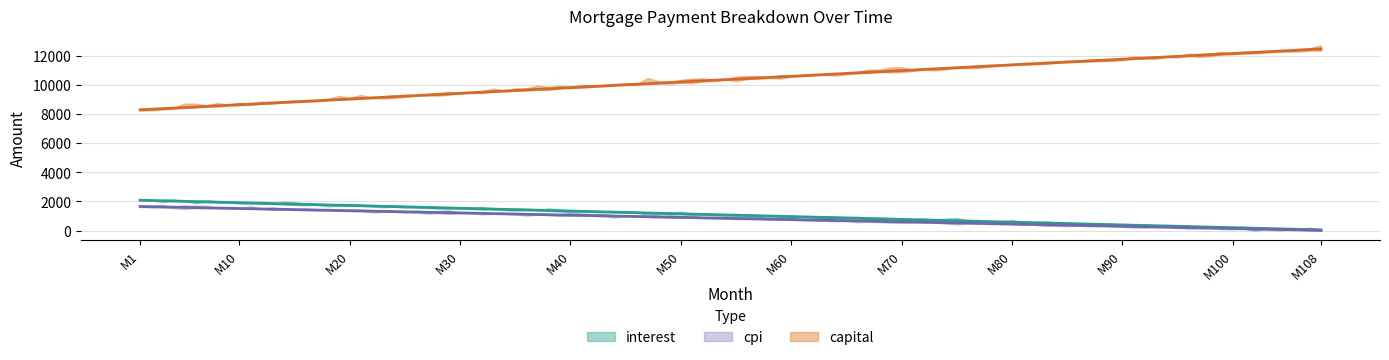

What value does the interest series have at 75?

822.0